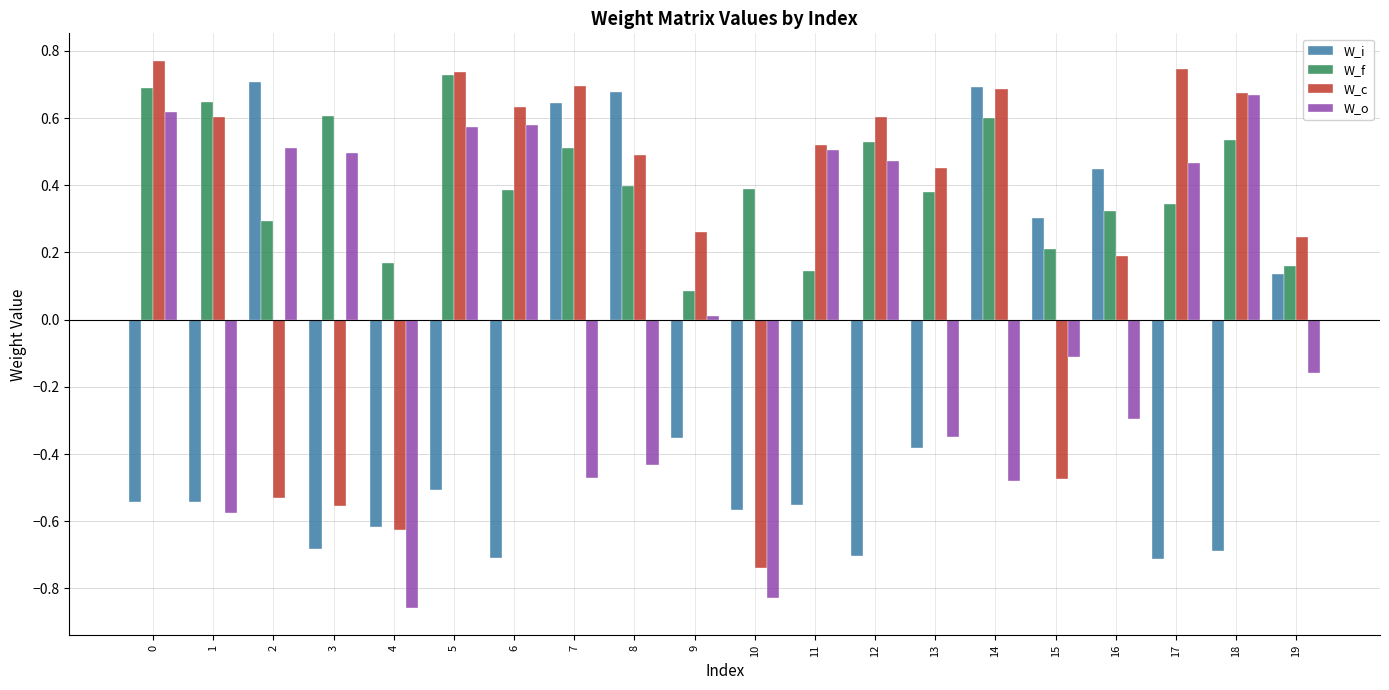

Which series has the largest total across all categories?

W_f